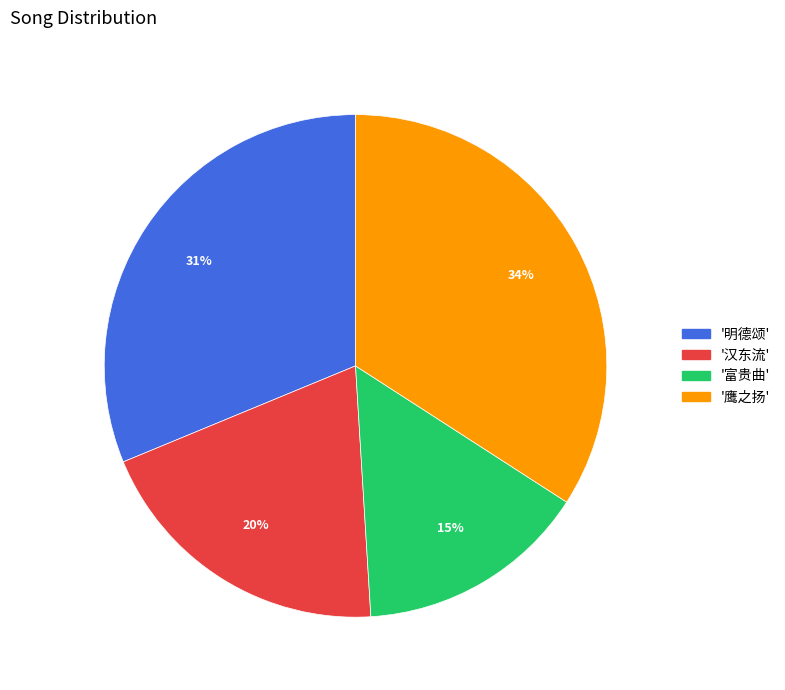

Between '汉东流' and '明德颂', which is larger?

'明德颂'